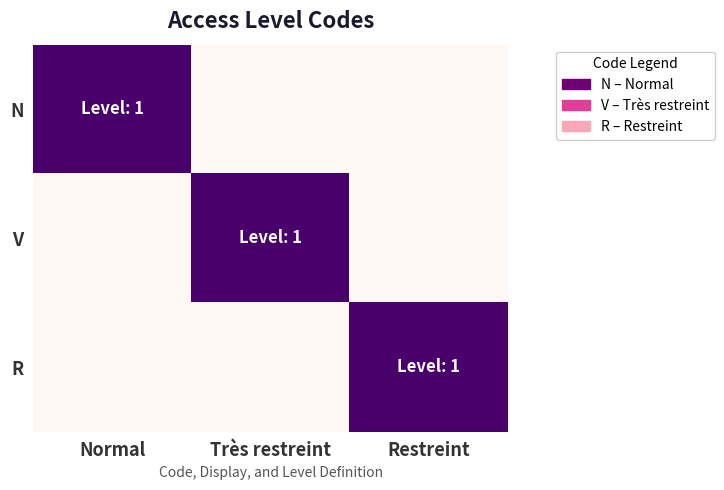

List the series in order of their peak value, highest first.

N, V, R